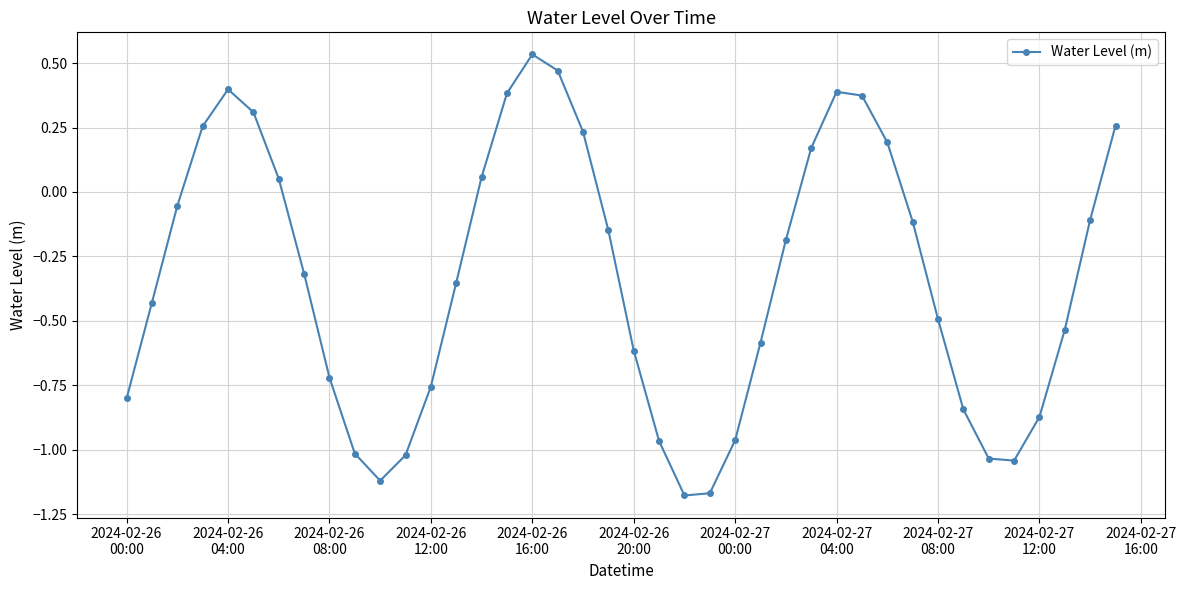

True or false: the data has more than 1 interior local peaks.

True